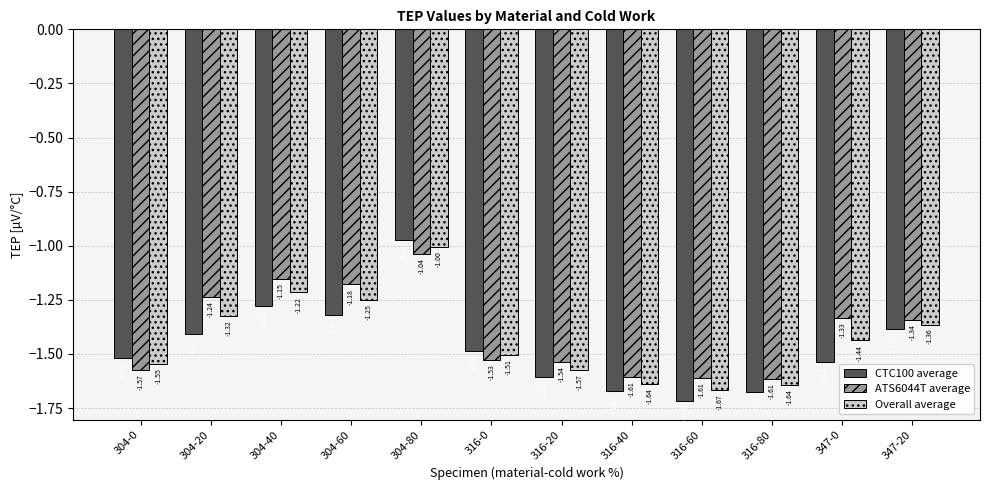

What is the difference between the highest and lowest values at 316-20?

0.1